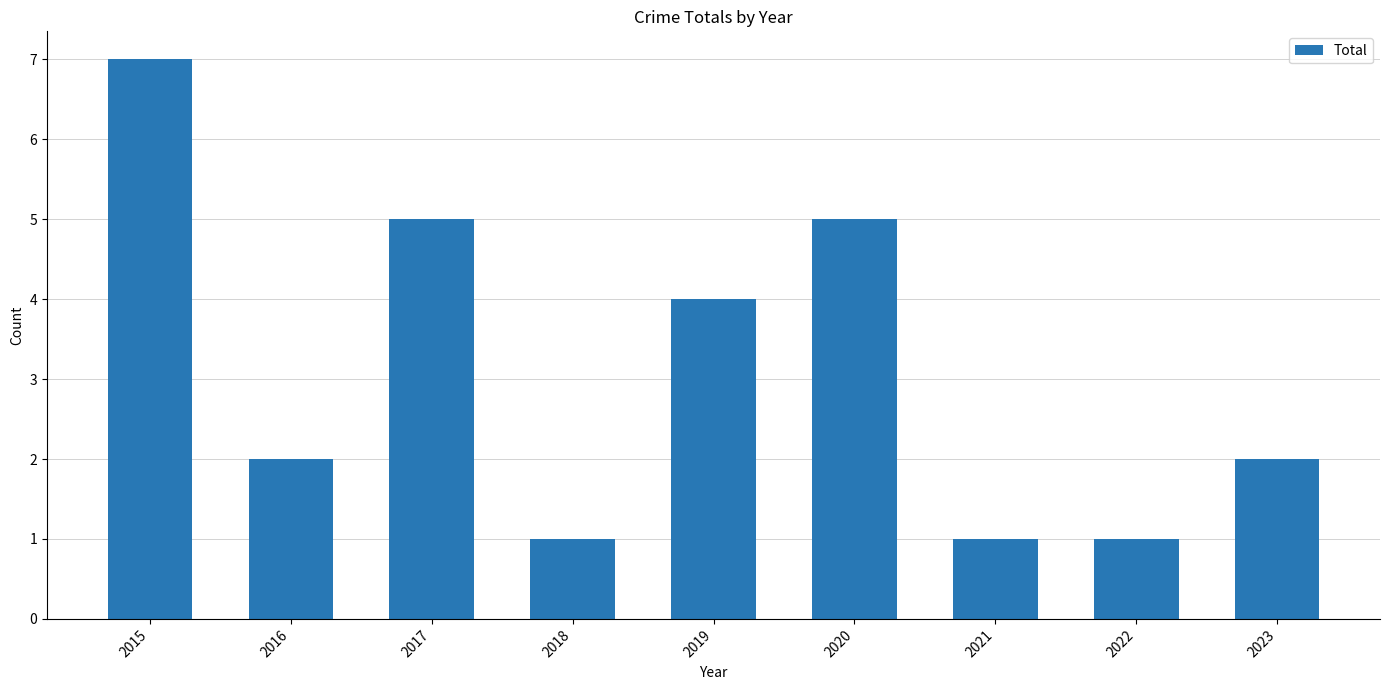

What is the maximum value shown in the chart?

7